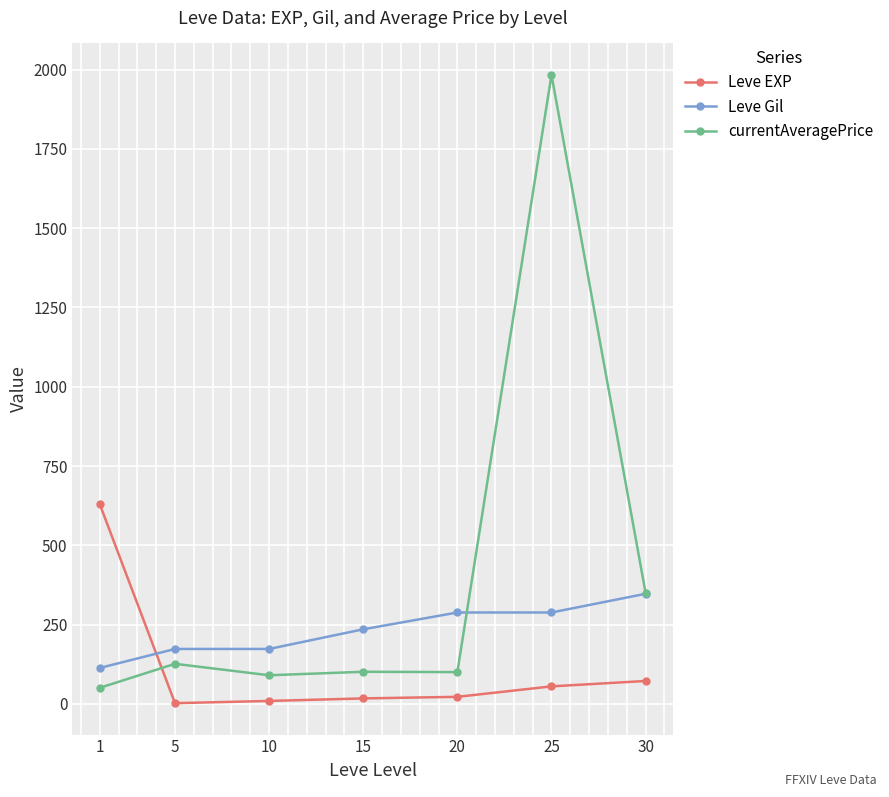

True or false: Leve Gil and currentAveragePrice intersect in this chart.

True